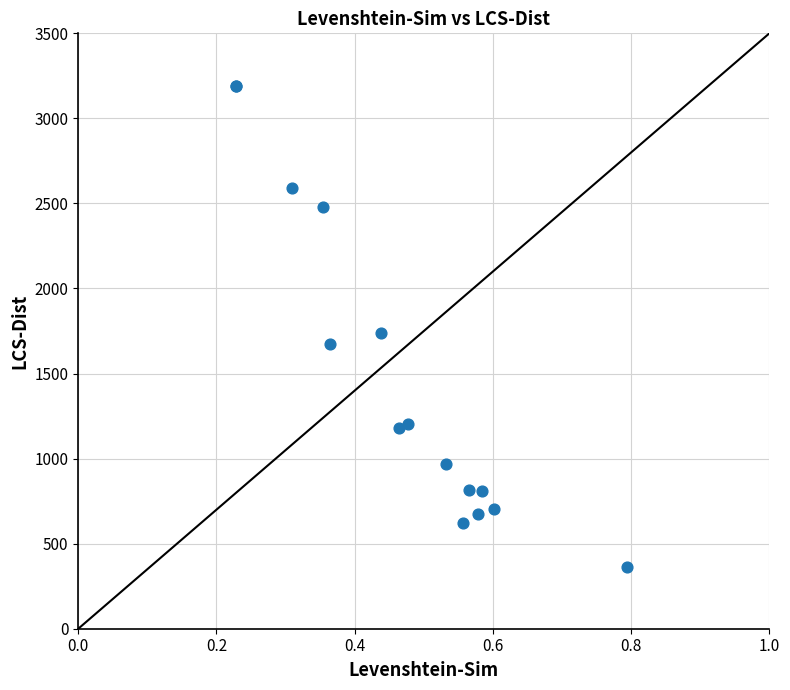

What Y value in the scatter plot is closest to 1778?

1740